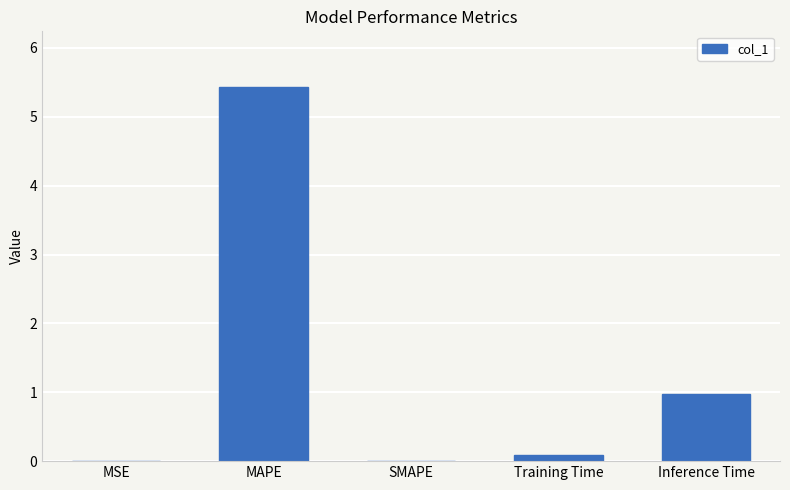

Where is the data nearest to the value 2?

Inference Time